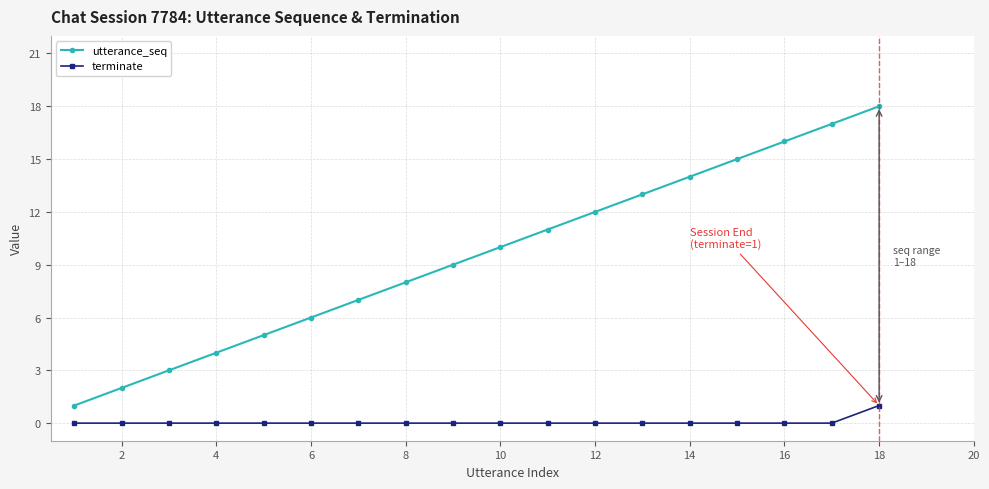

Which series has the largest total across all categories?

utterance_seq